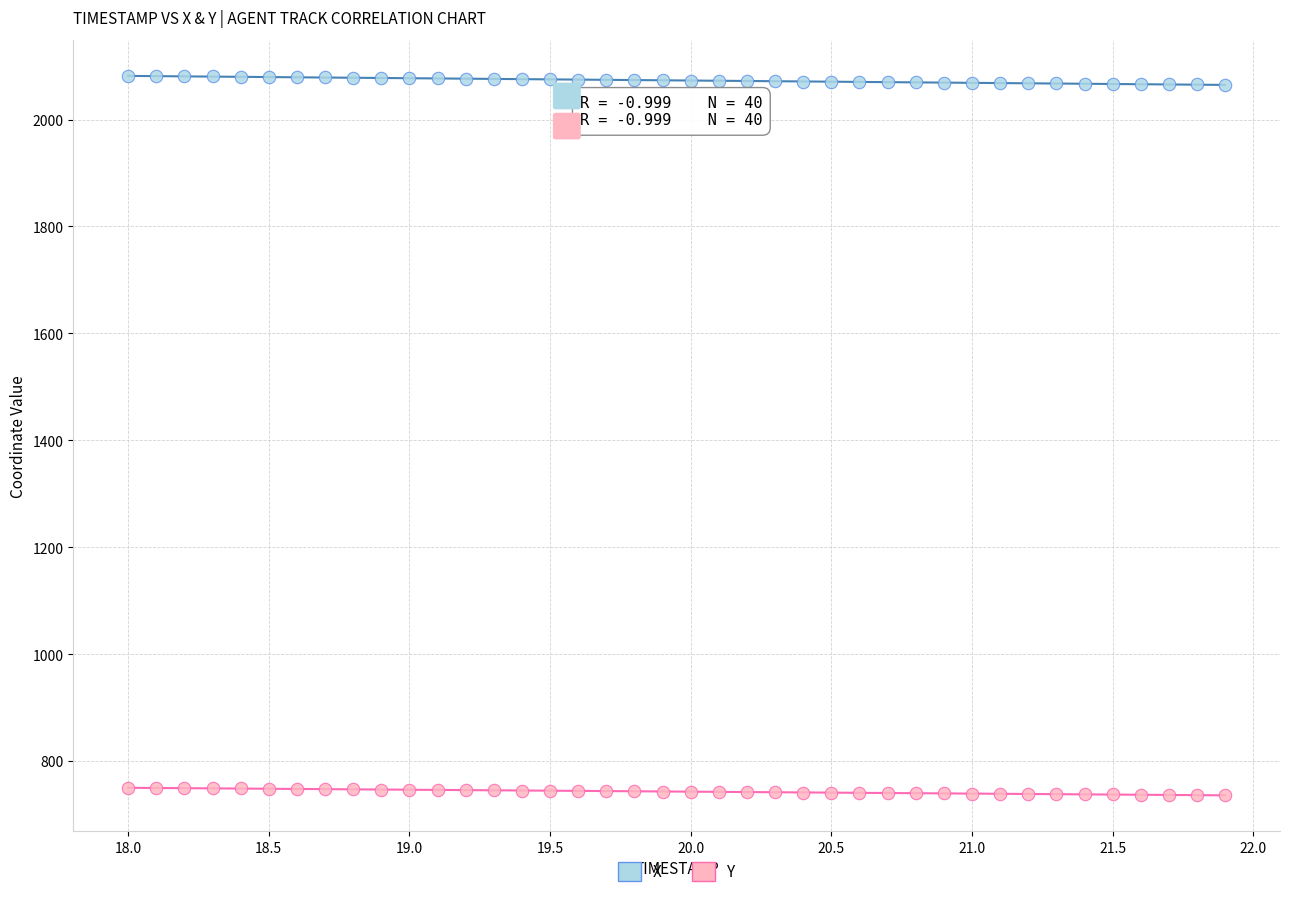

Across all data points, what is the range of X values (max minus min)?

3.9